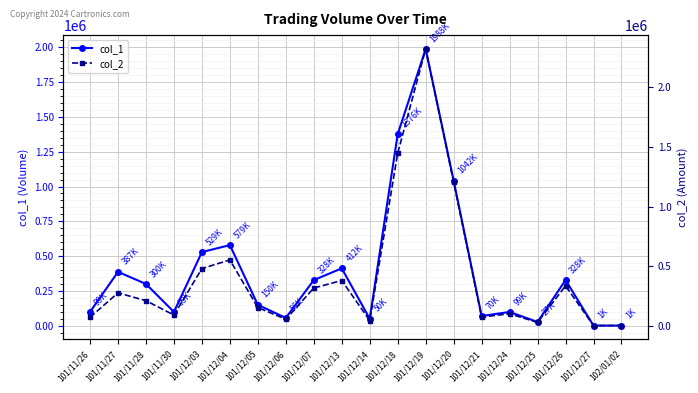

What is the sum of the col_1 values at 101/11/30 and 101/12/05?

249000